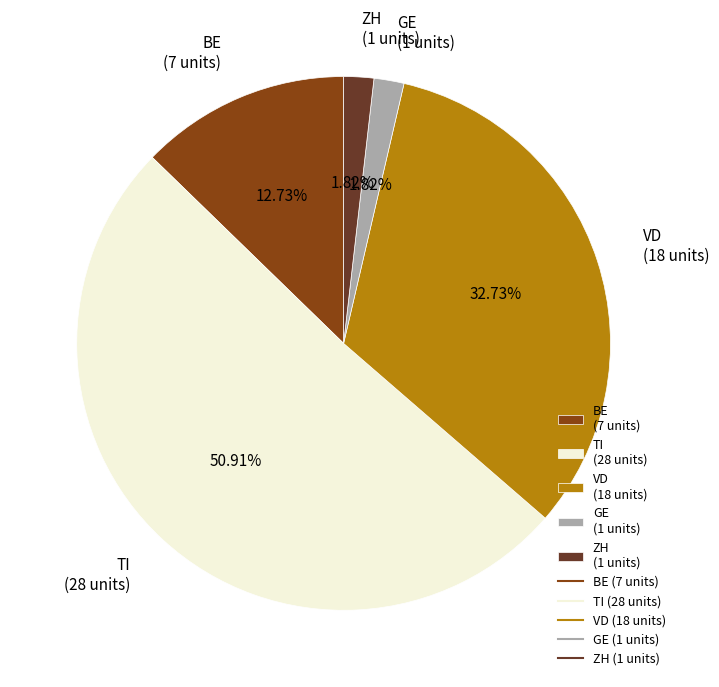

Is the sum of TI (28 units) and BE (7 units) greater than half?

Yes